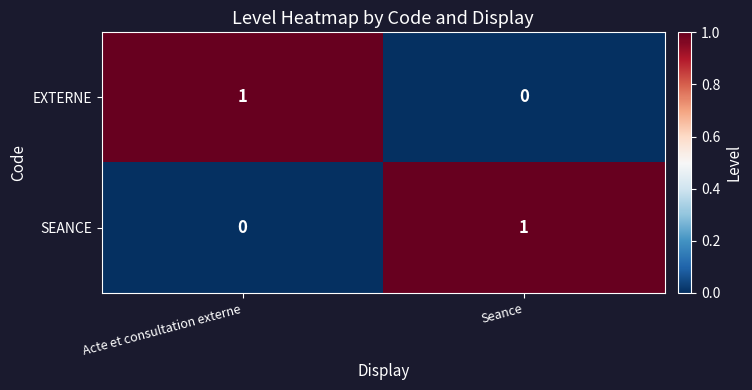

What is the greatest value displayed?

1